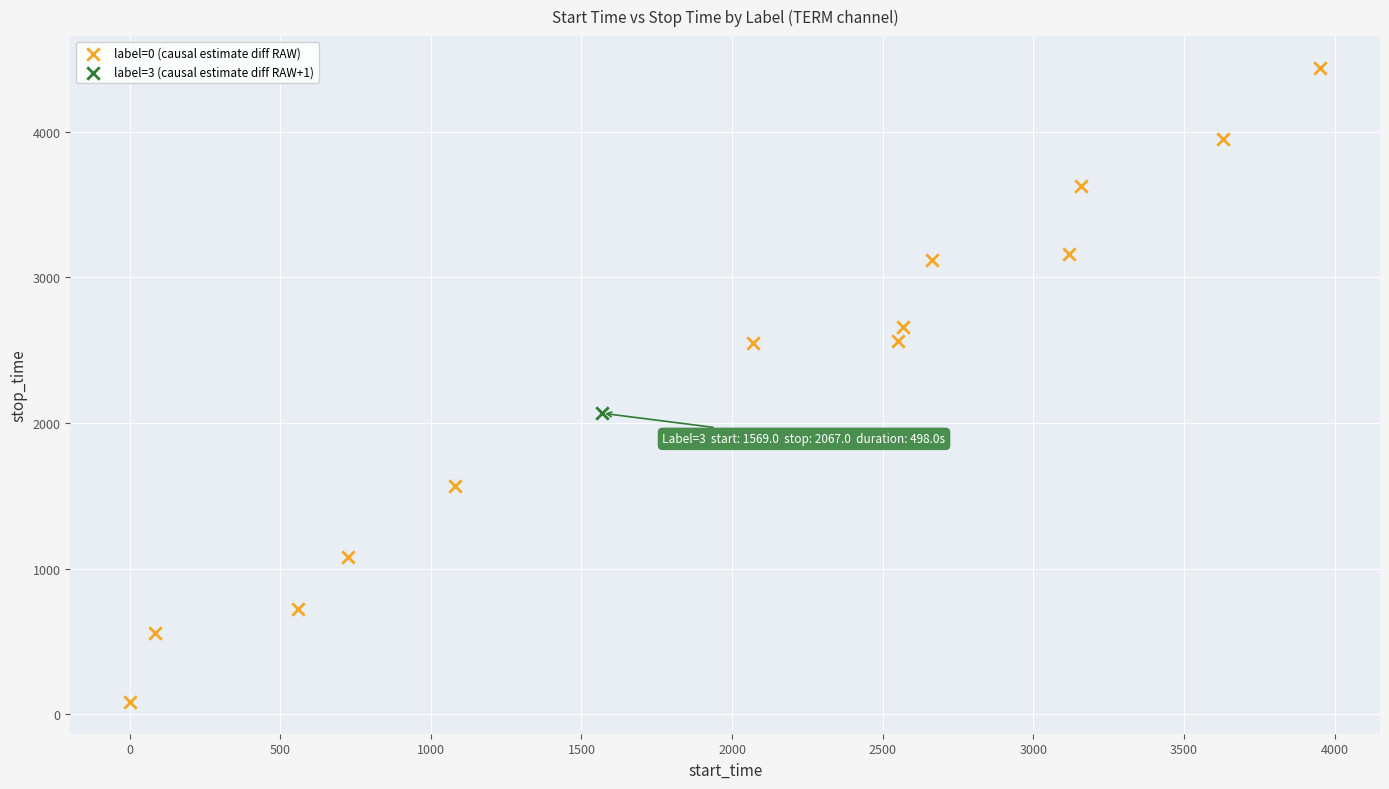

What are all the series names shown in the legend?

label=0 (causal estimate diff RAW), label=3 (causal estimate diff RAW+1)